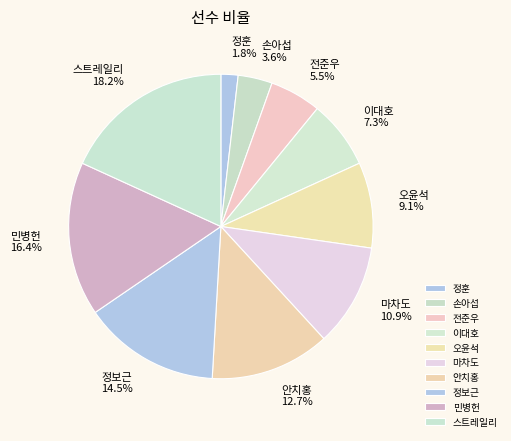

To the nearest percent, what is the difference between the largest and smallest slice percentages?

16%